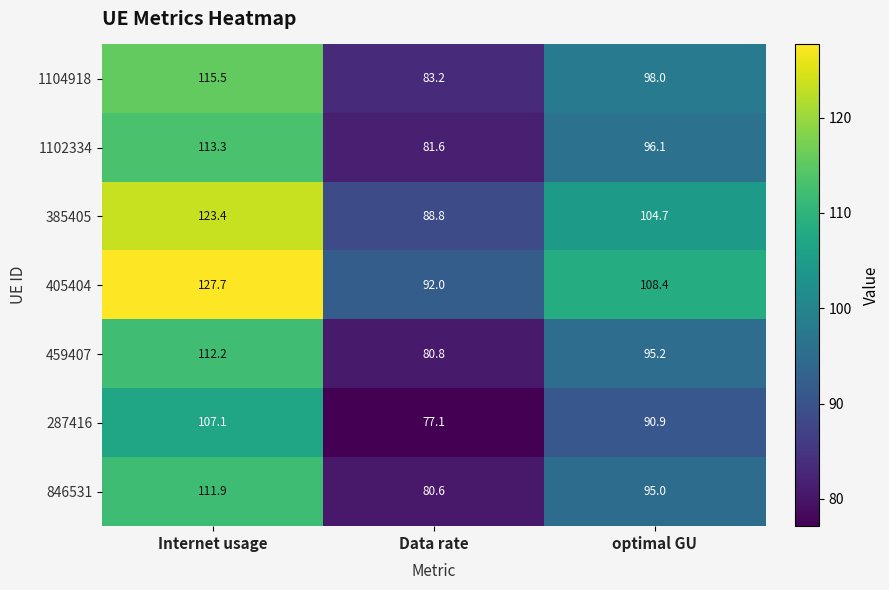

Reading left to right, extract all data points from this chart.

1104918: Internet usage=115.5	Data rate=83.2	optimal GU=98.0
1102334: Internet usage=113.3	Data rate=81.6	optimal GU=96.1
385405: Internet usage=123.4	Data rate=88.8	optimal GU=104.7
405404: Internet usage=127.7	Data rate=92.0	optimal GU=108.4
459407: Internet usage=112.2	Data rate=80.8	optimal GU=95.2
287416: Internet usage=107.1	Data rate=77.1	optimal GU=90.9
846531: Internet usage=111.9	Data rate=80.6	optimal GU=95.0